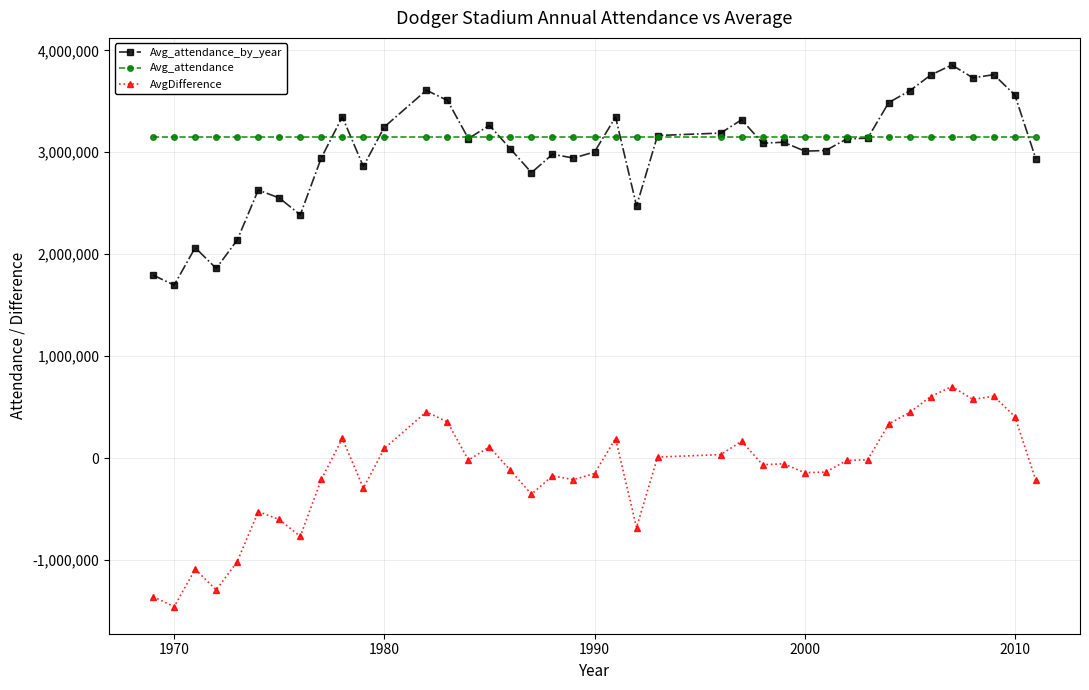

List the series in order of their peak value, lowest first.

AvgDifference, Avg_attendance, Avg_attendance_by_year